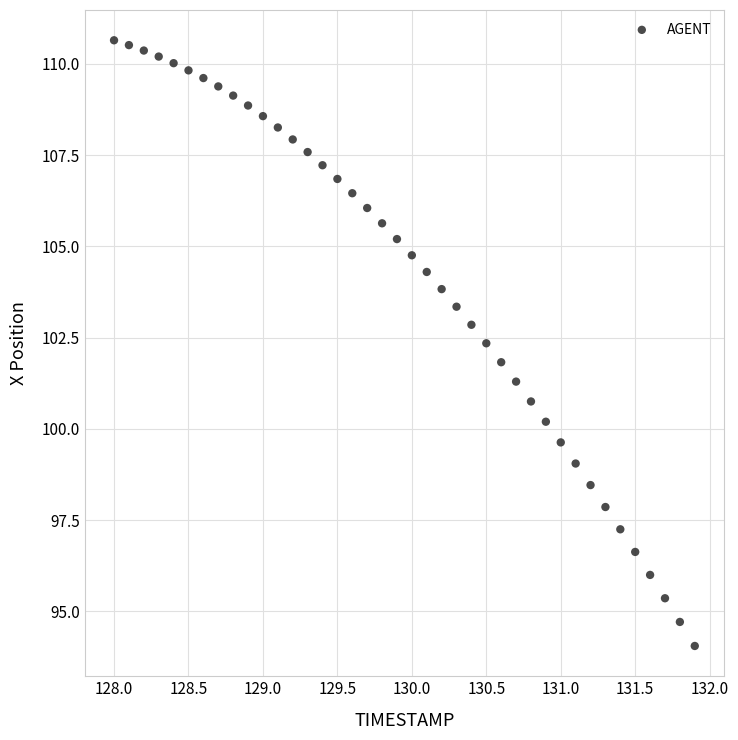

What is the range of Y values (max minus min)?

16.6